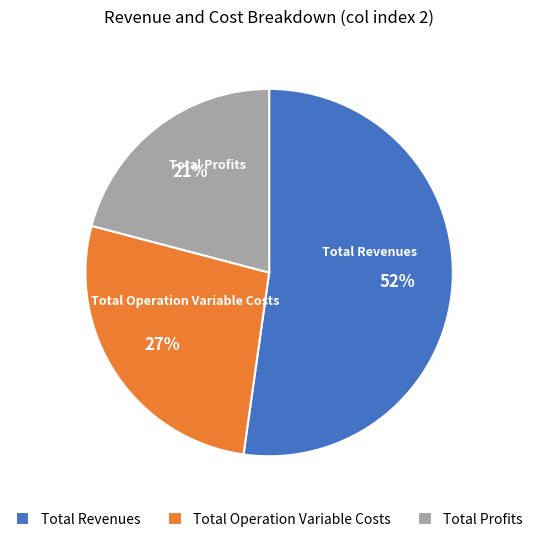

Does any single category account for the majority?

Yes